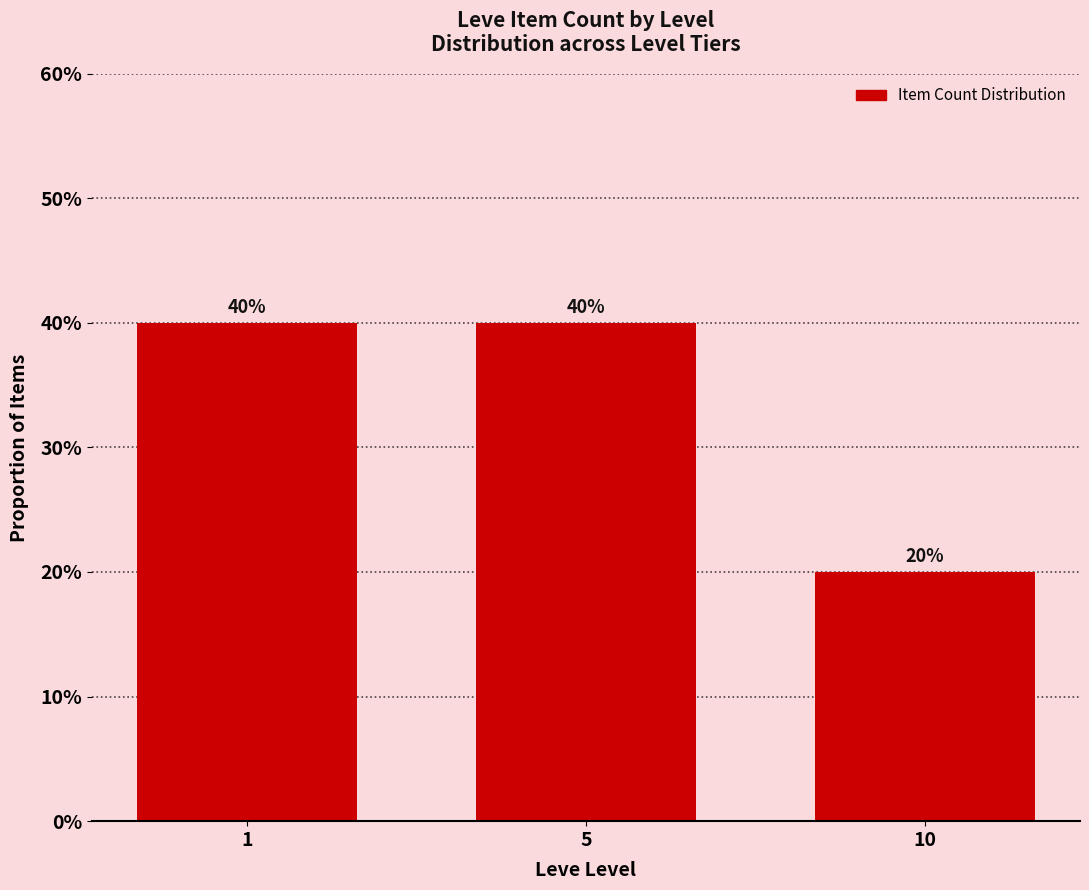

The value at 5 is 0.4. True or false?

True